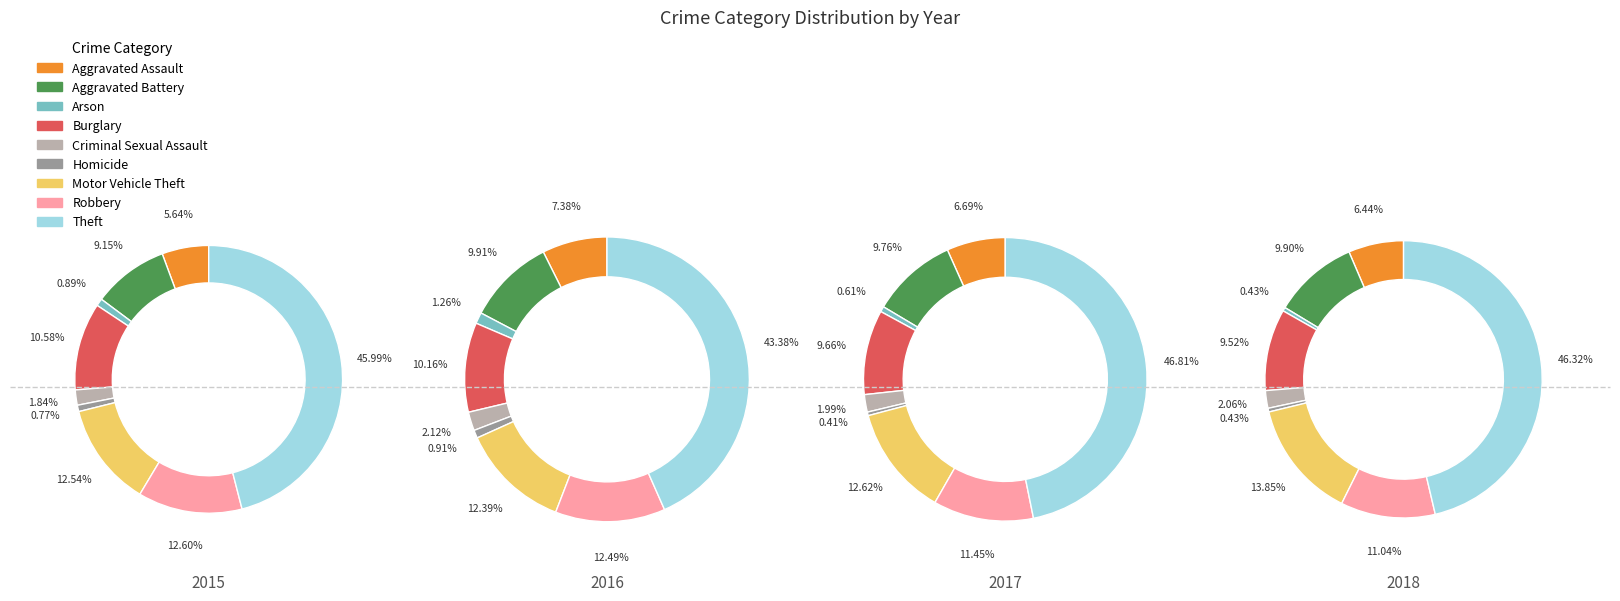

How many slices are in this pie chart?

9